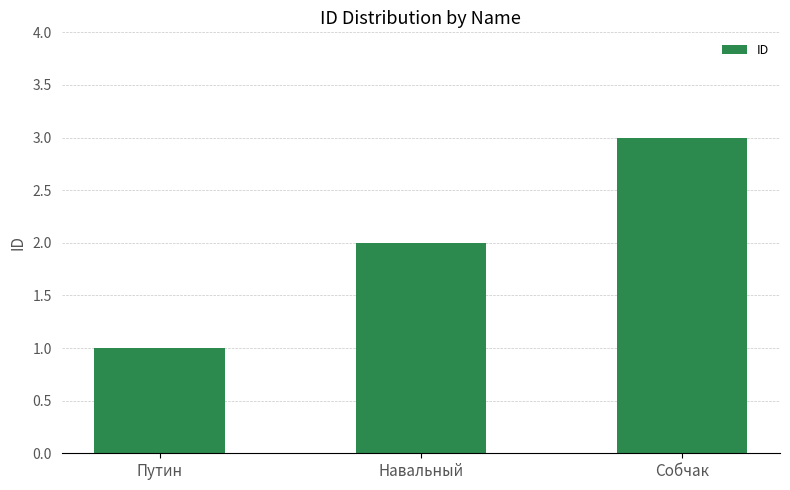

What is the difference between the values at Путин and Навальный?

1